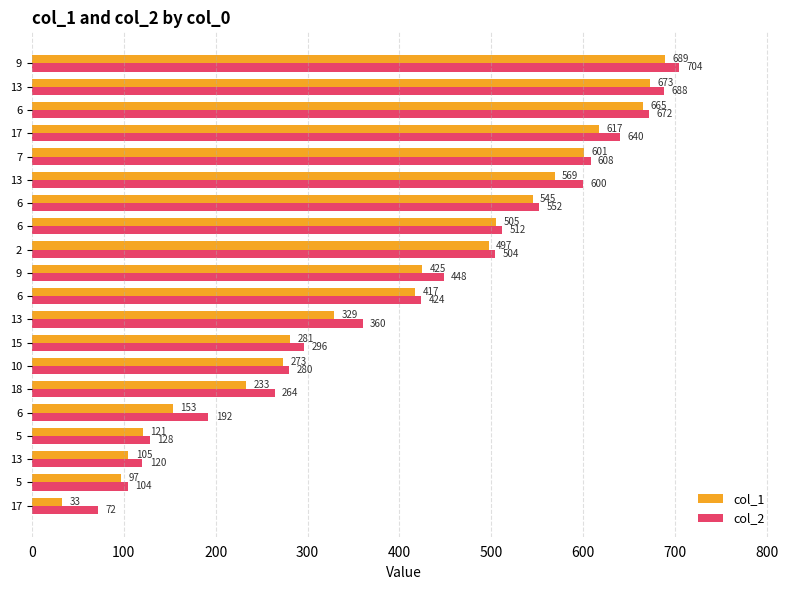

Rank the series by their average value, from highest to lowest.

col_2, col_1